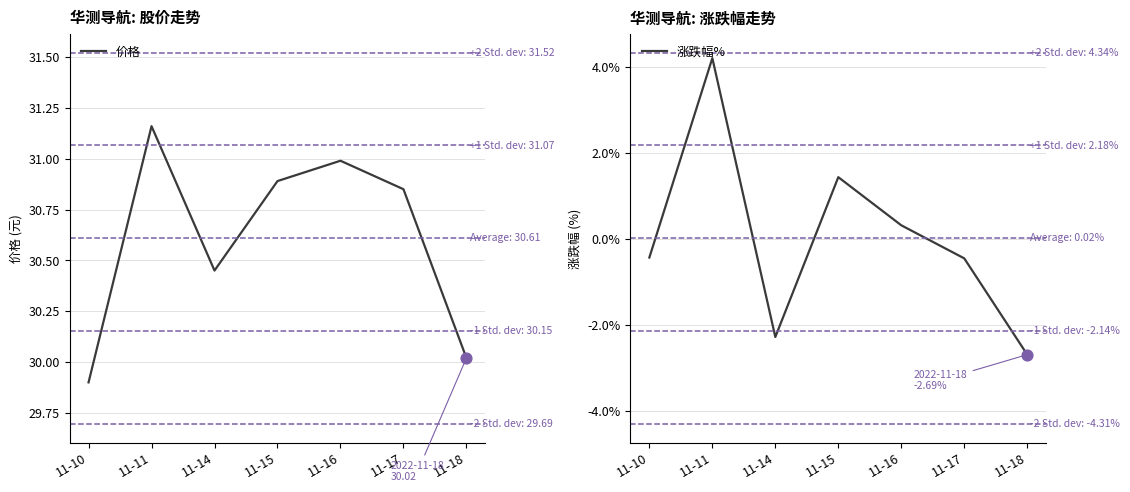

Which series has the largest total across all categories?

价格